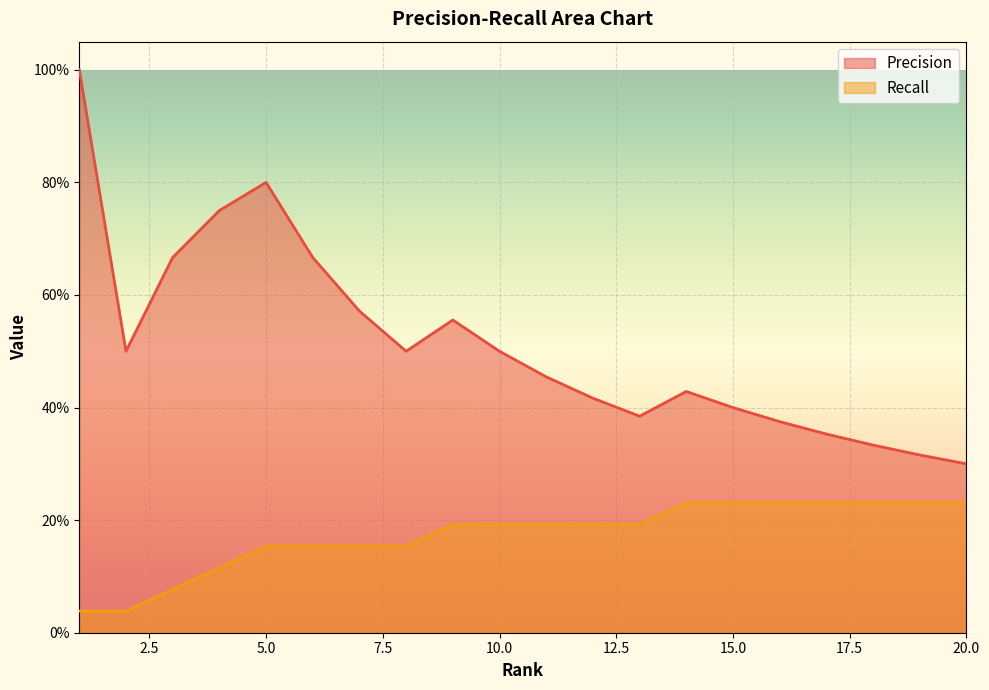

Does the chart display data point markers on the line(s)?

No